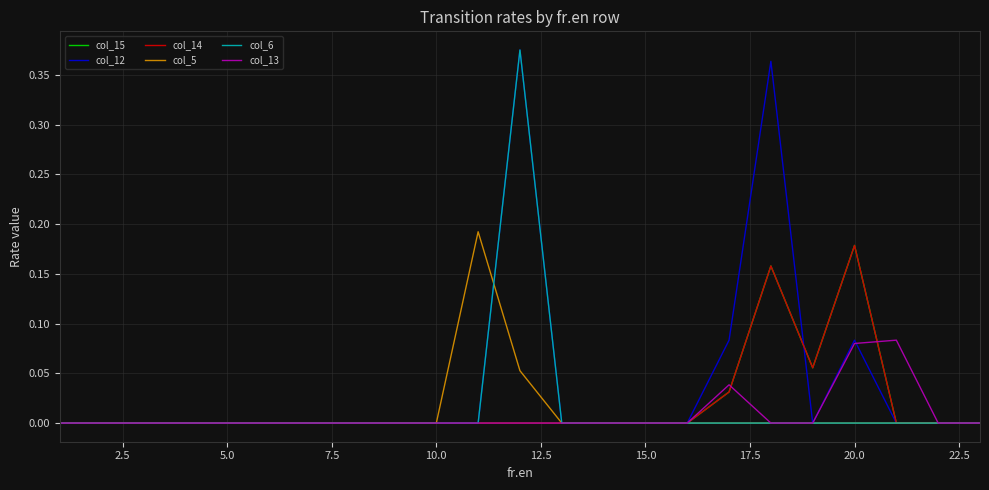

Which series has the largest total across all categories?

col_12